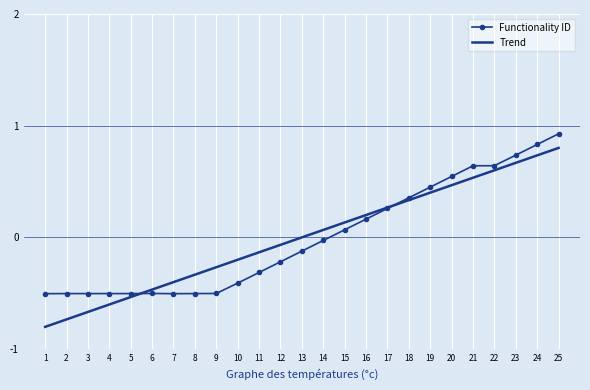

Which series changed the most between 1 and 22?

Trend